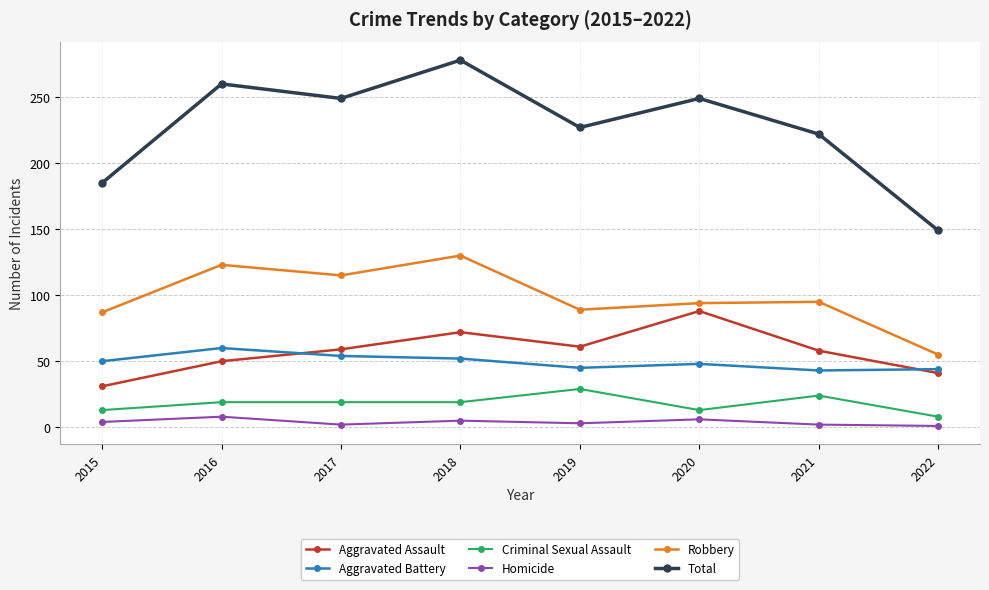

What is the smallest value displayed?

1